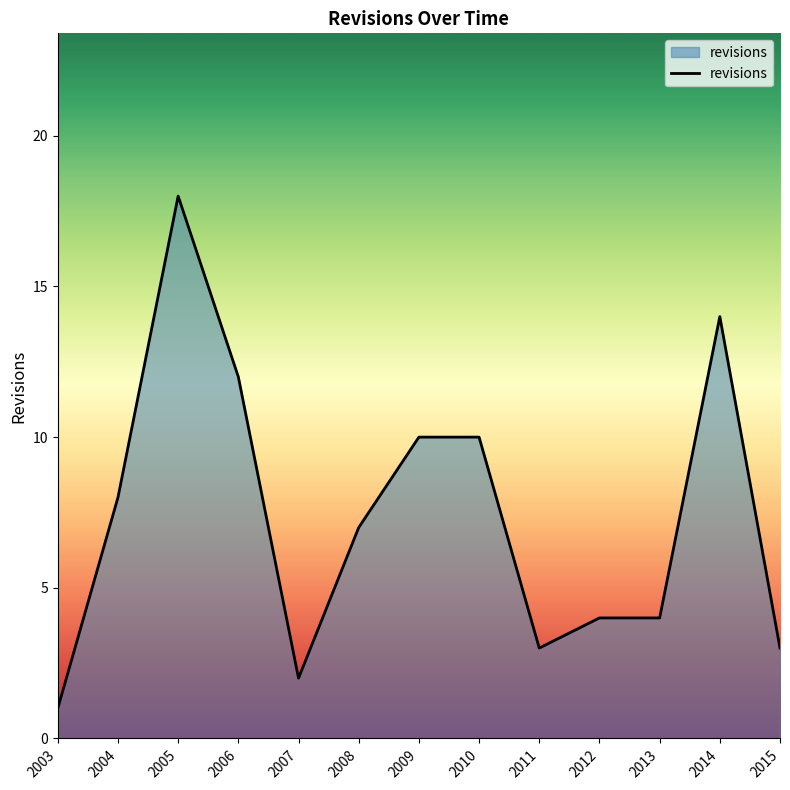

Reading left to right, what are all the values shown in this chart?

1	8	18	12	2	7	10	10	3	4	4	14	3